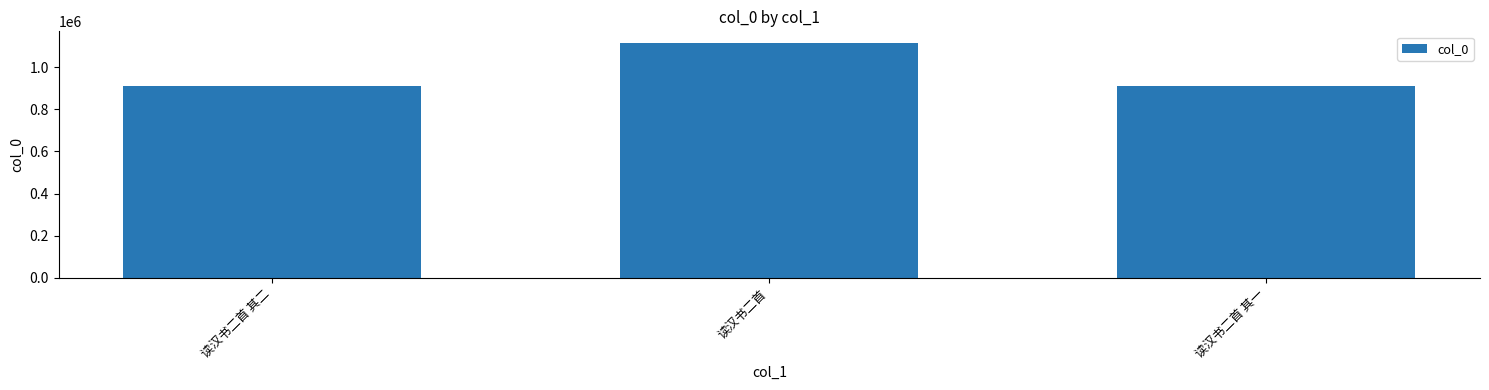

Where does the data first go above 913328?

读汉书二首